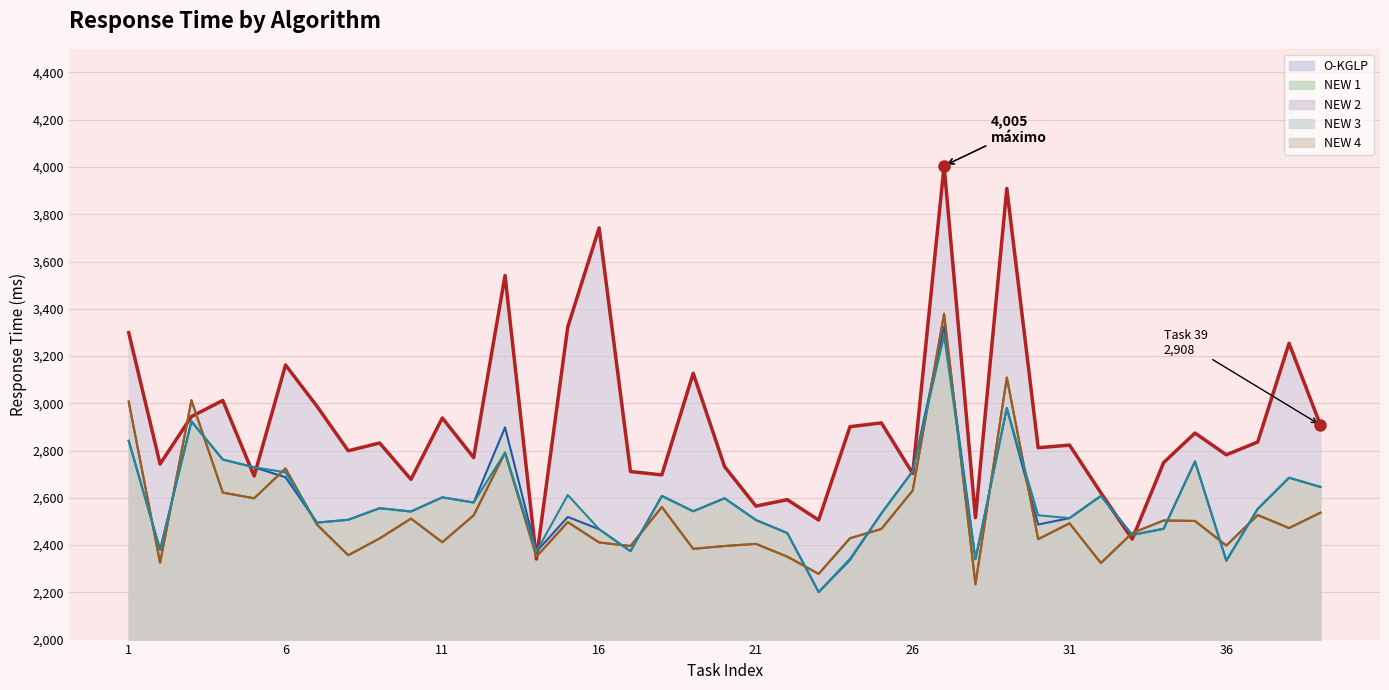

What is the minimum value shown in the chart?

2201